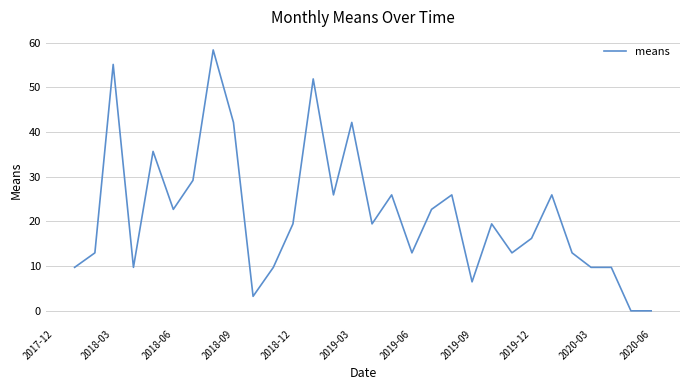

What is the greatest value displayed?

58.4